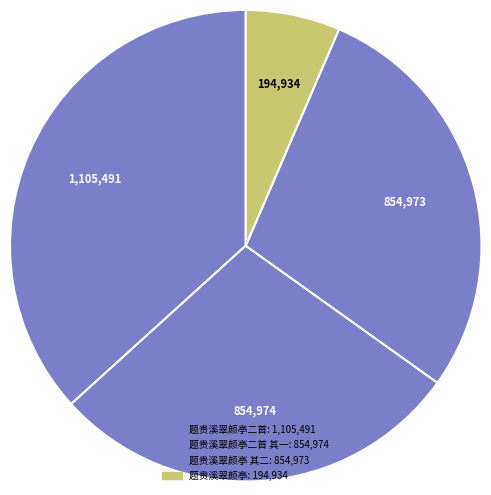

Rank the categories by value from lowest to highest.

题贵溪翠颜亭, 题贵溪翠颜亭 其二, 题贵溪翠颜亭二首 其一, 题贵溪翠颜亭二首